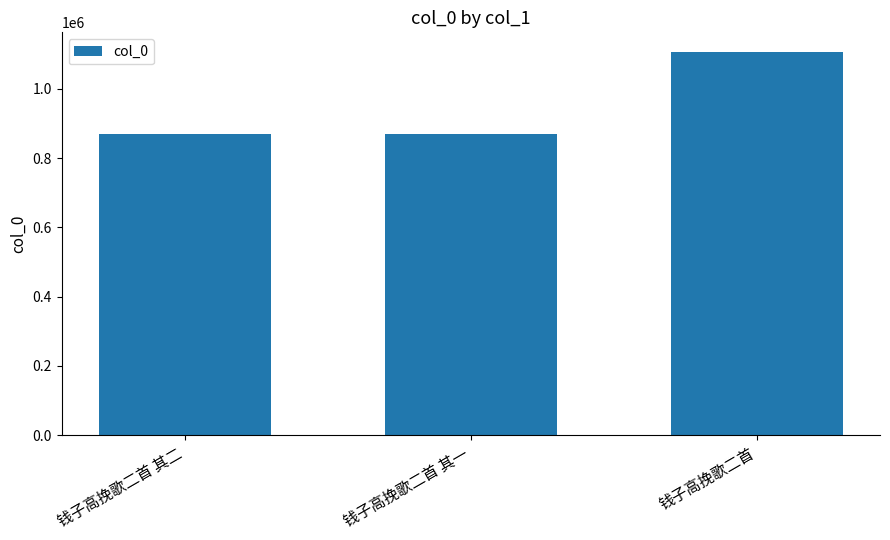

Count the number of categories in the chart.

3